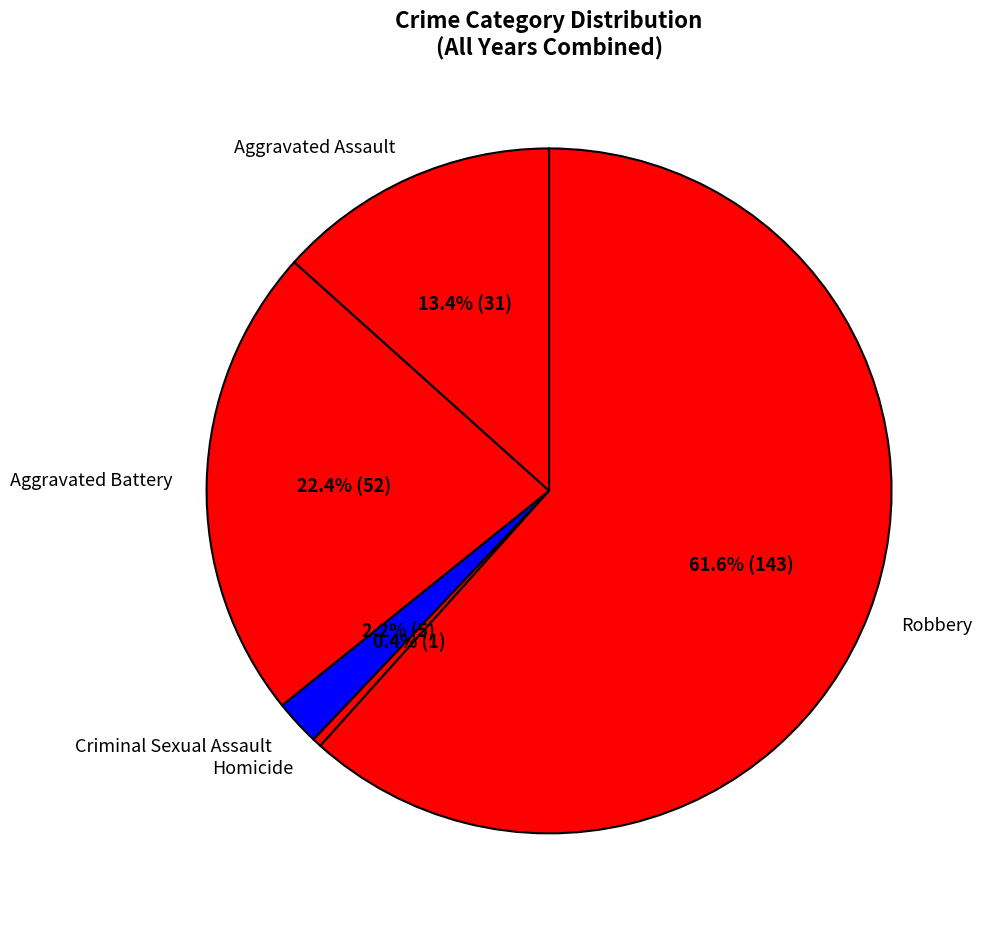

What is the total percentage of Homicide and Aggravated Assault?

13.8%